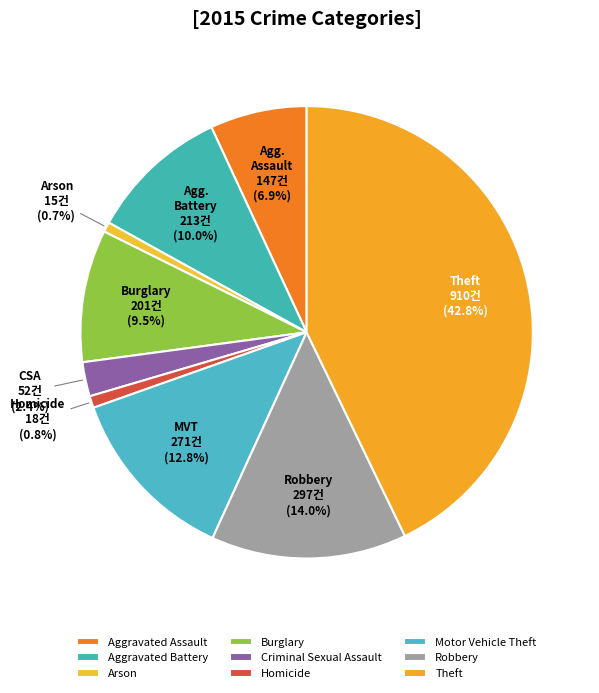

How many segments does this pie chart have?

9